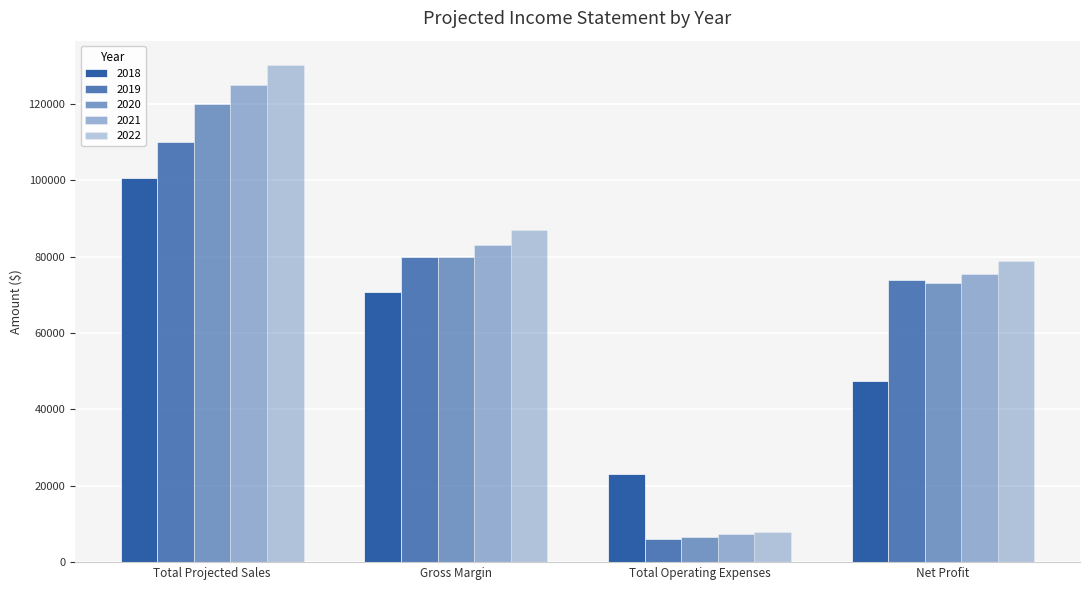

How many data points in 2018 are less than 70800?

2